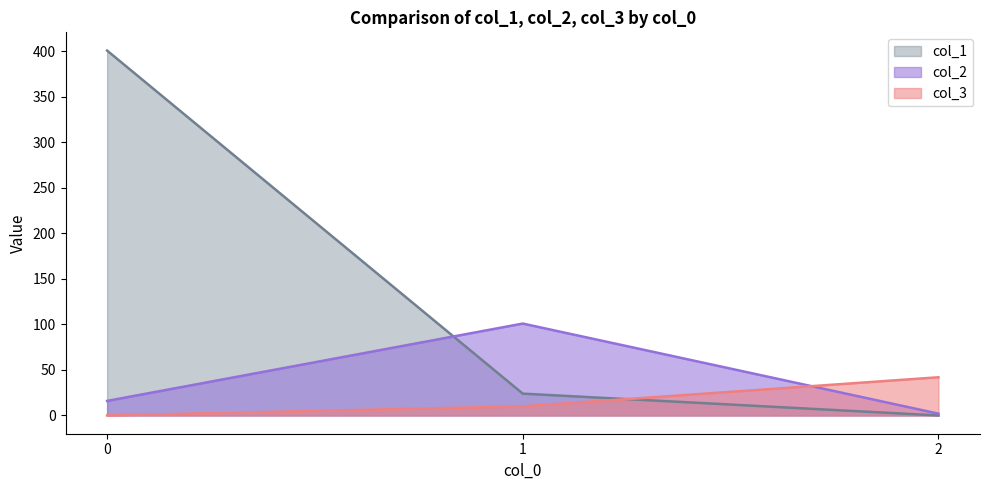

Is it true that col_3 equals 18 at 0?

False